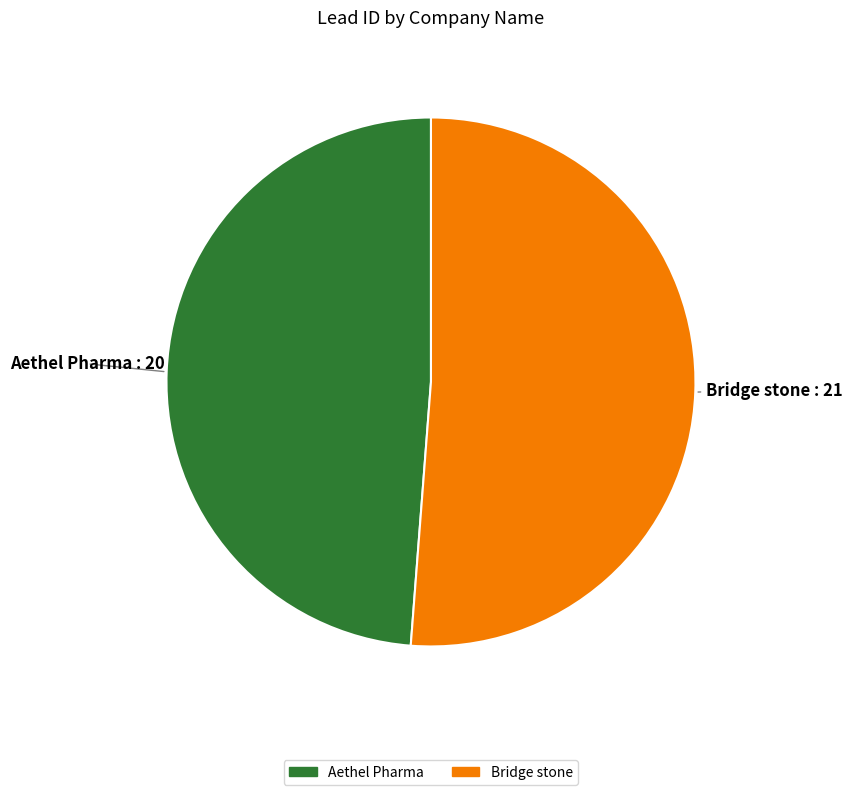

The Aethel Pharma slice represents 57% of the pie. True or false?

False